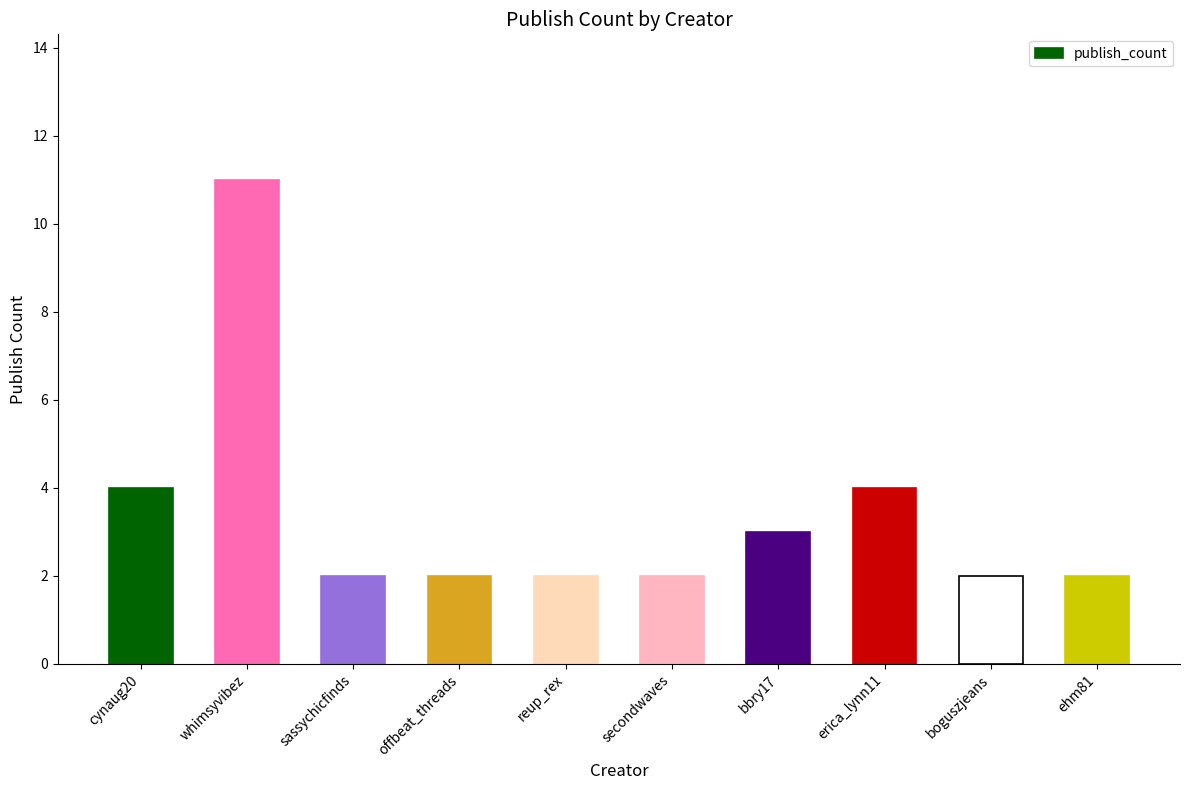

What is the sum of all values?

34